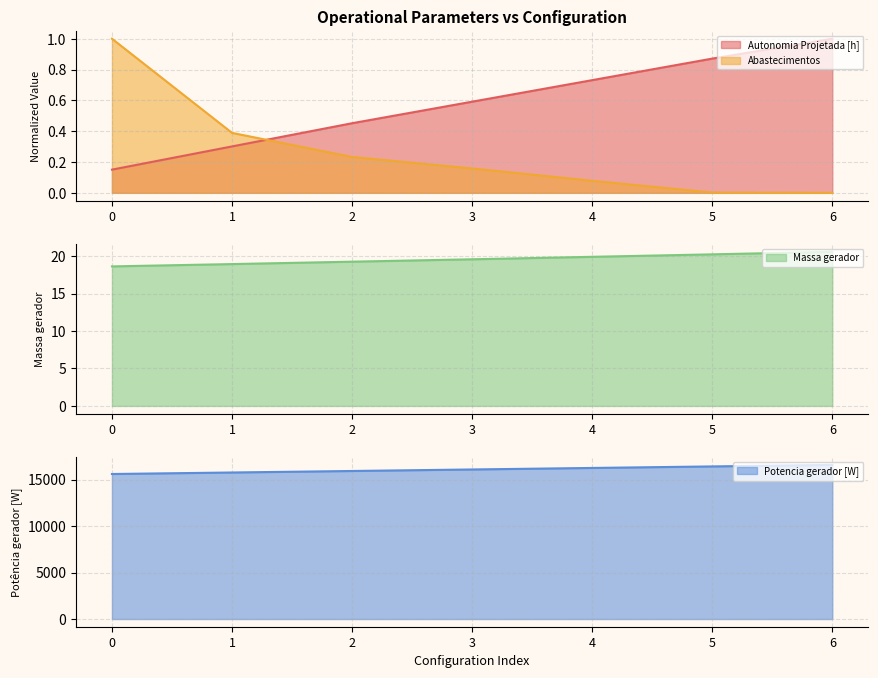

The value of Autonomia Projetada [h] at 2 is 0.5. True or false?

True